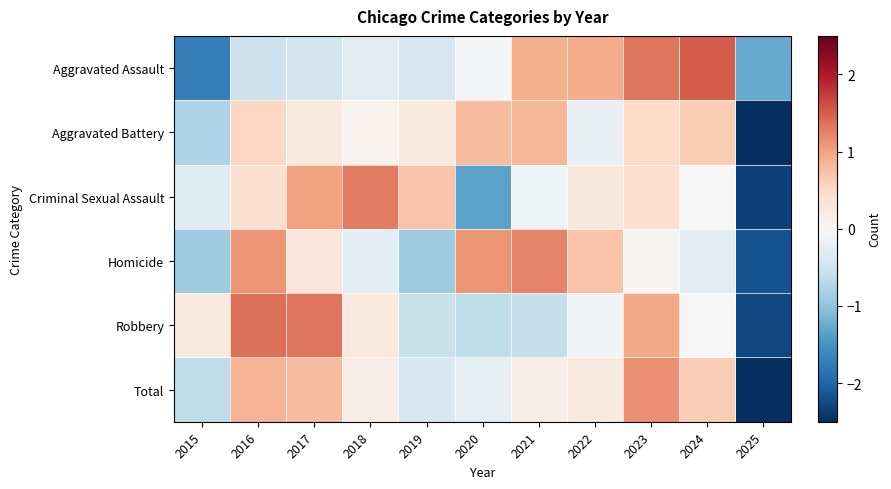

Reading left to right, extract all data points from this chart.

Aggravated Assault: 2015=-1.7	2016=-0.5	2017=-0.5	2018=-0.3	2019=-0.4	2020=-0.0	2021=0.9	2022=0.9	2023=1.3	2024=1.5	2025=-1.3
Aggravated Battery: 2015=-0.8	2016=0.5	2017=0.2	2018=0.1	2019=0.2	2020=0.8	2021=0.8	2022=-0.2	2023=0.5	2024=0.6	2025=-2.8
Criminal Sexual Assault: 2015=-0.3	2016=0.4	2017=1.0	2018=1.3	2019=0.7	2020=-1.3	2021=-0.1	2022=0.3	2023=0.4	2024=-0.0	2025=-2.3
Homicide: 2015=-0.9	2016=1.1	2017=0.3	2018=-0.3	2019=-0.9	2020=1.1	2021=1.2	2022=0.7	2023=0.0	2024=-0.3	2025=-2.2
Robbery: 2015=0.2	2016=1.4	2017=1.3	2018=0.3	2019=-0.6	2020=-0.6	2021=-0.6	2022=-0.1	2023=0.9	2024=-0.0	2025=-2.3
Total: 2015=-0.6	2016=0.9	2017=0.8	2018=0.2	2019=-0.4	2020=-0.2	2021=0.2	2022=0.2	2023=1.1	2024=0.6	2025=-2.7